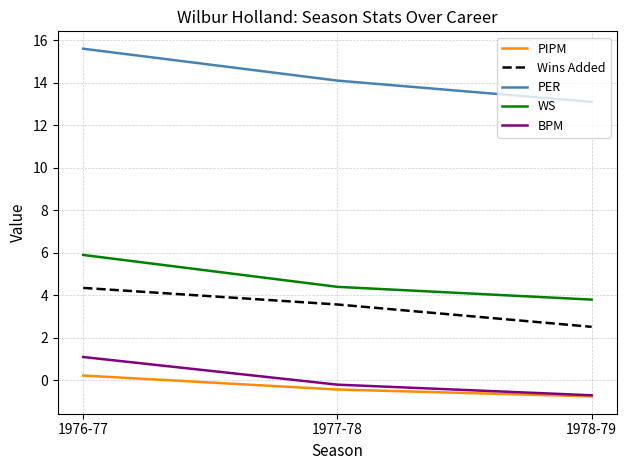

Which series has the widest spread of values?

PER